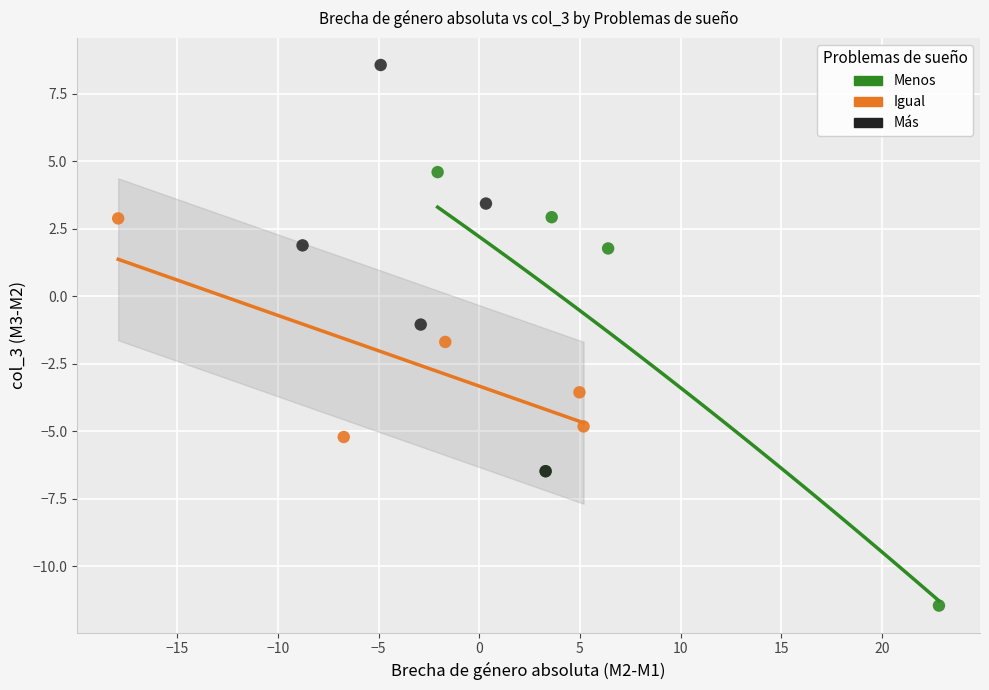

Which series has the widest spread of Y values?

Menos